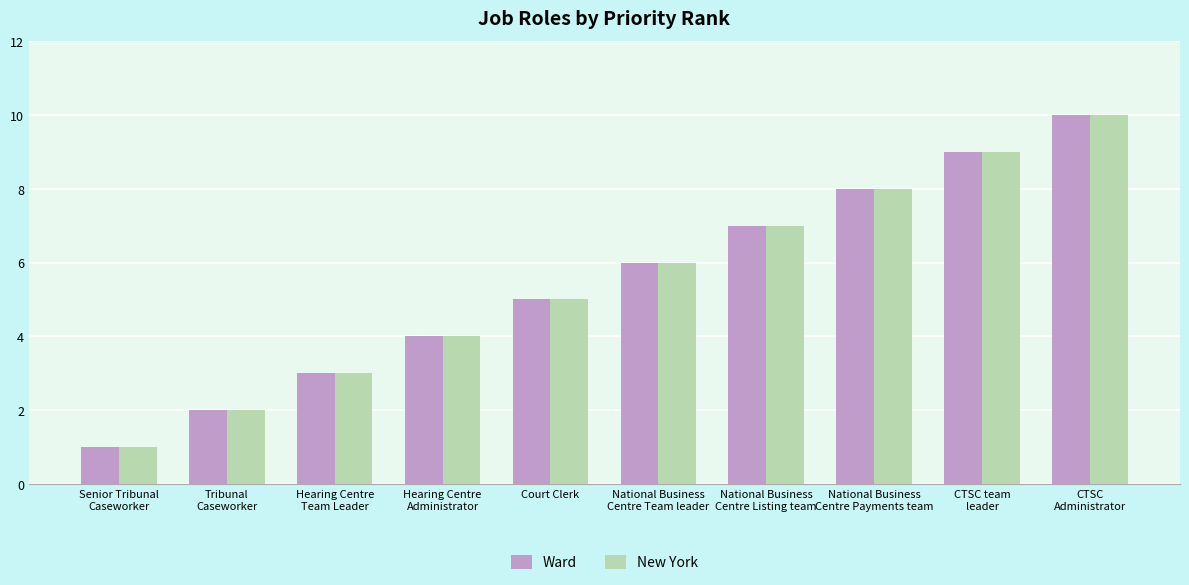

How many values in the New York series are below 6?

5